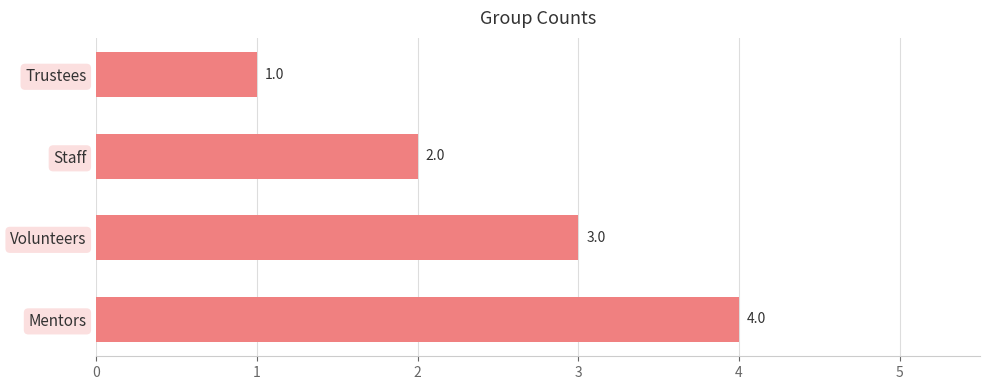

What is the approximate value at Volunteers?

3